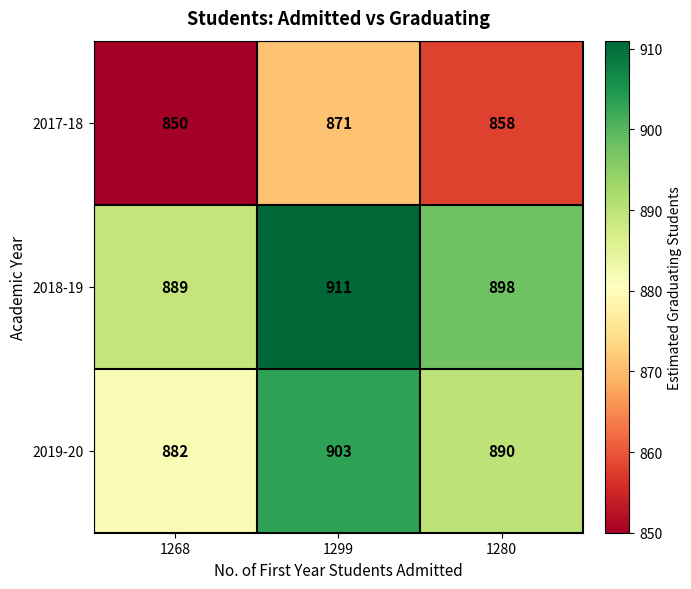

True or false: 2018-19 has a value of 1297 at 1268.

False